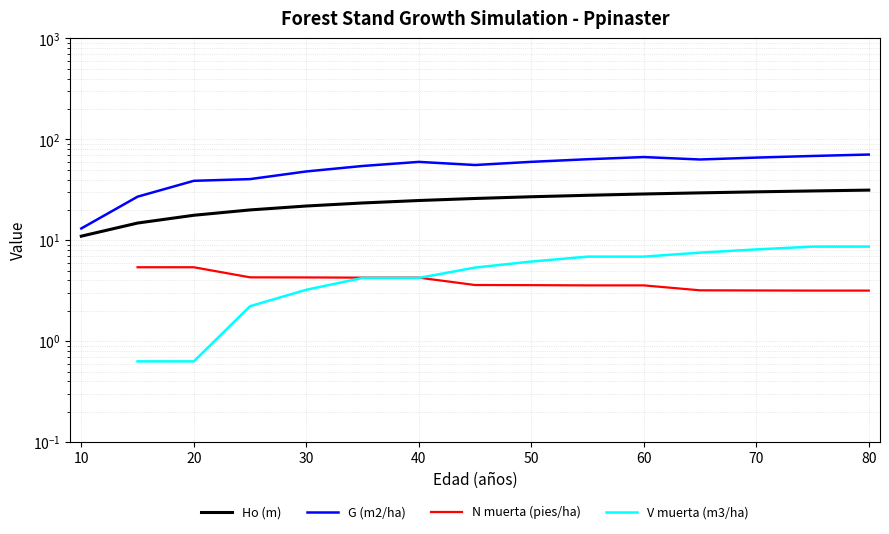

How many lines are shown in the chart?

4